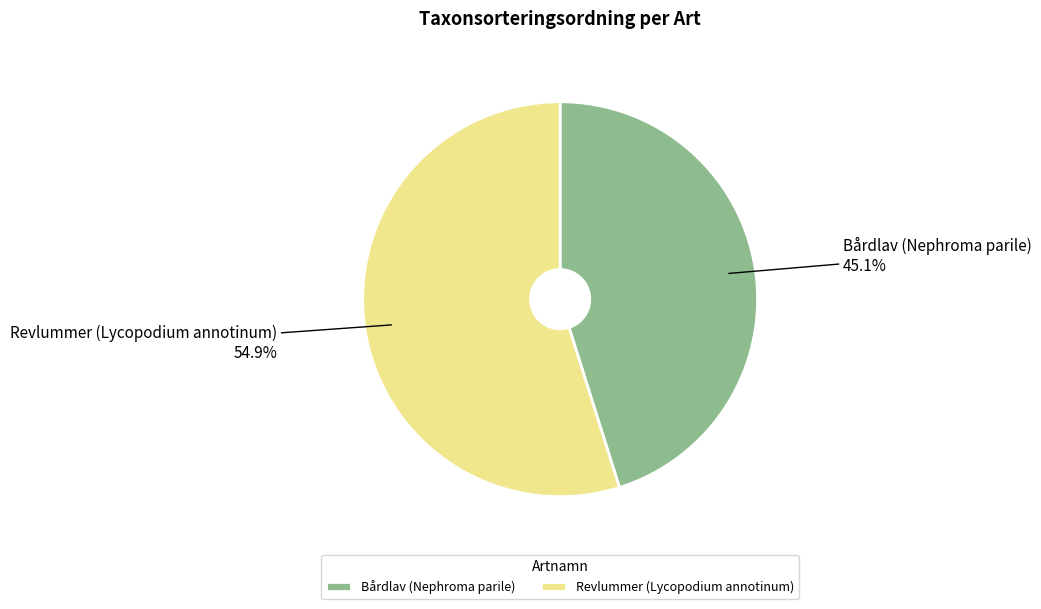

To the nearest percent, what is the average slice percentage?

50%